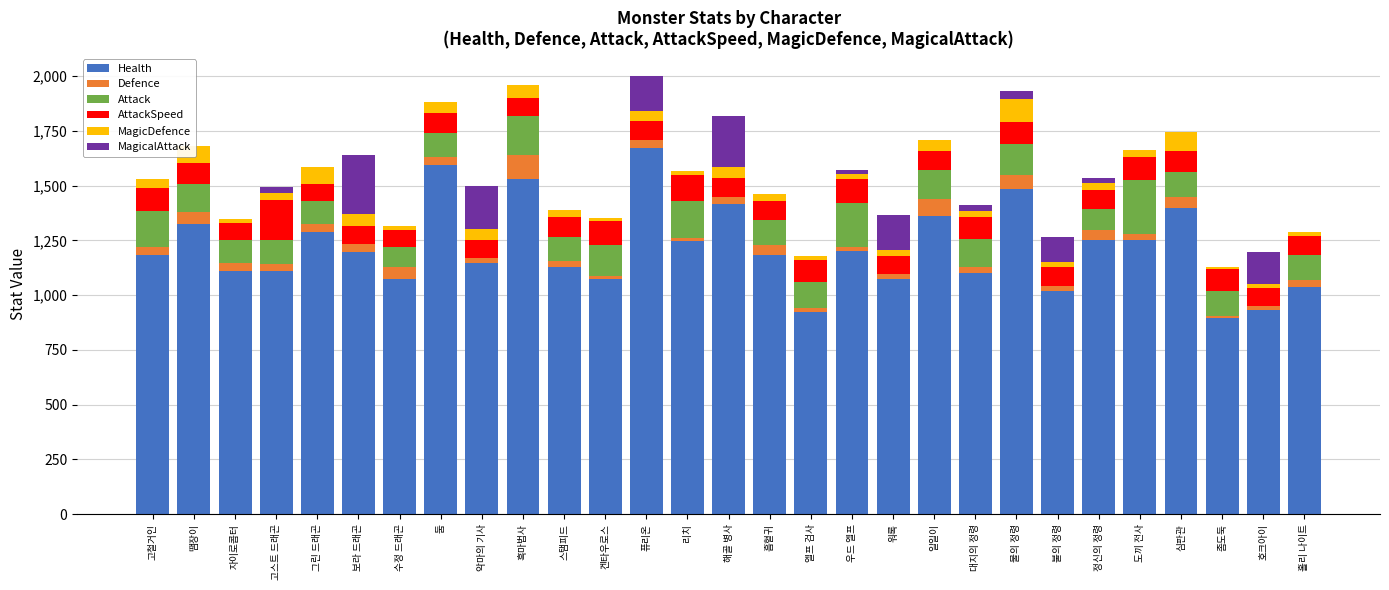

What is the average value of the AttackSpeed series?

95